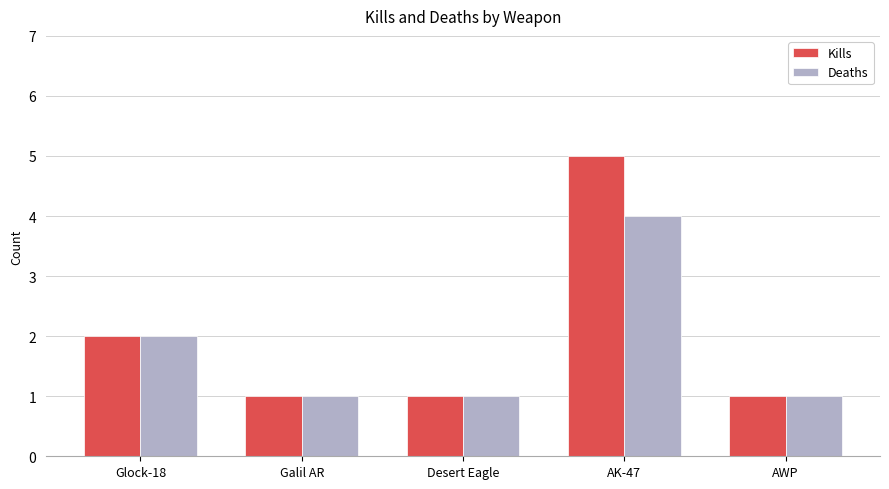

Which series has the largest total across all categories?

Kills